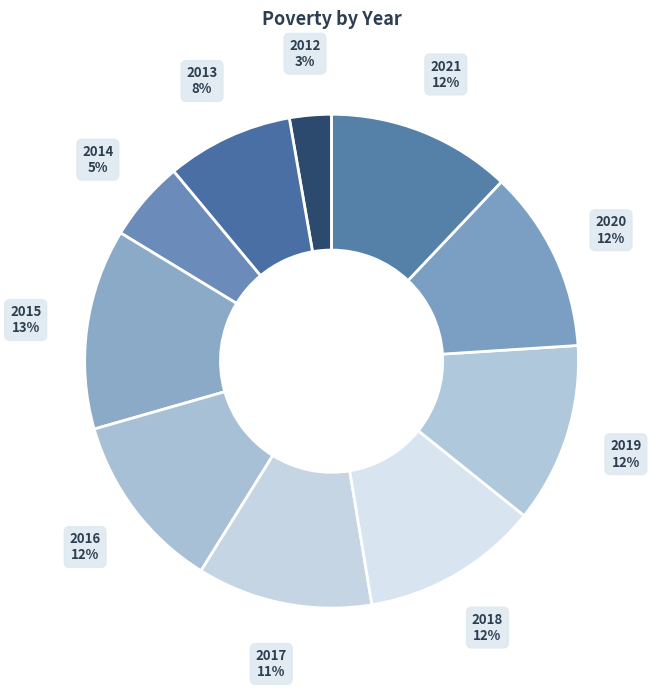

To the nearest percent, what is the difference between the largest and smallest slice percentages?

10%